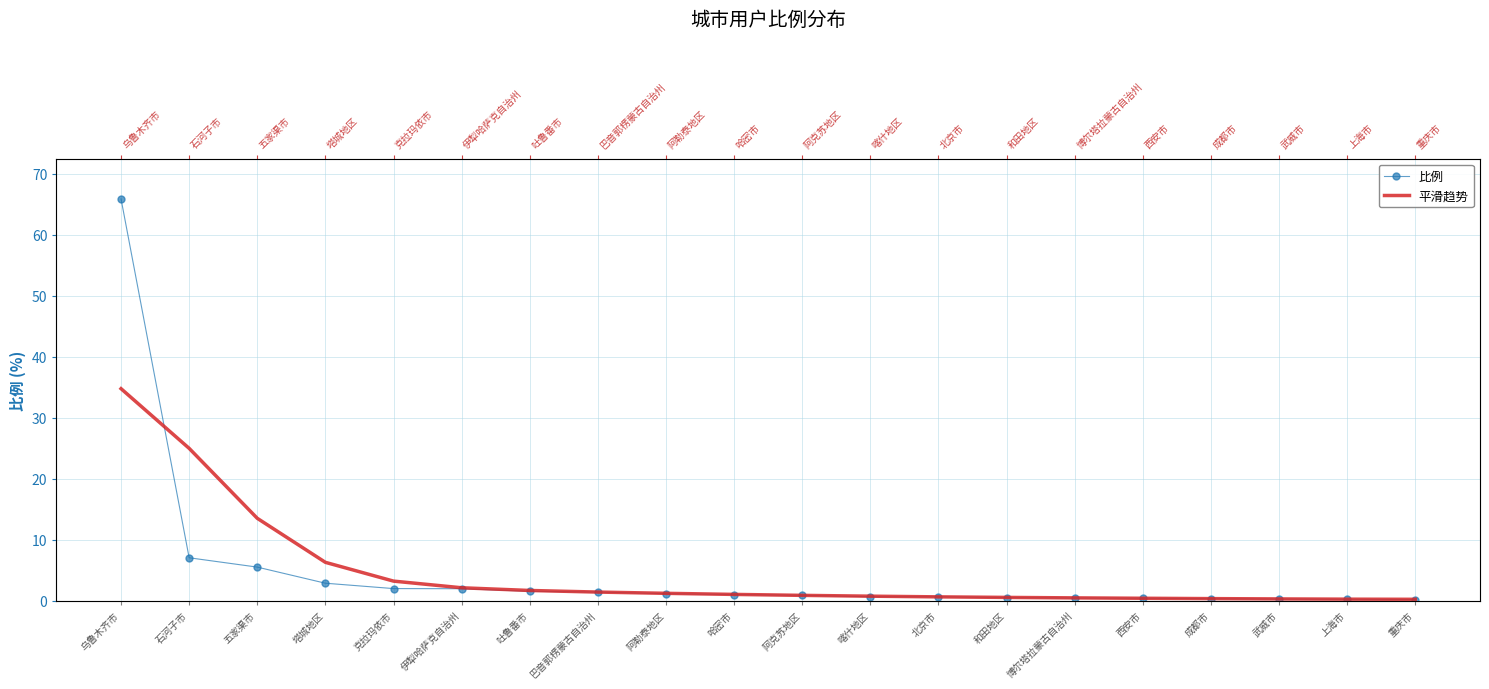

Which series has the largest total across all categories?

比例